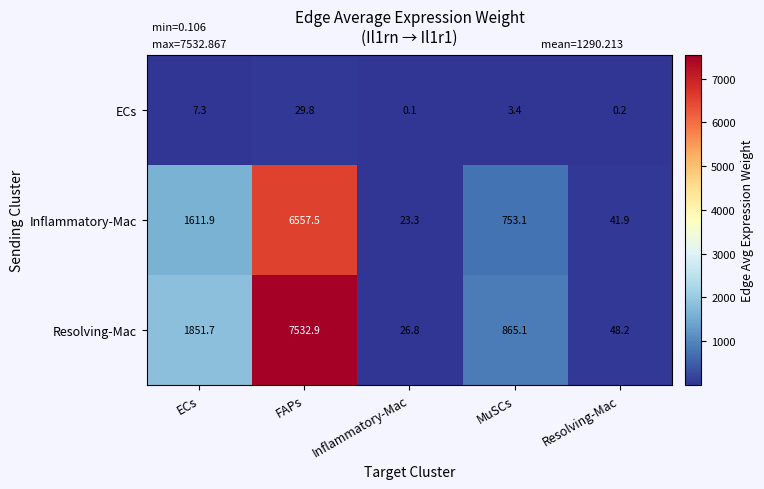

Rank the series by their maximum value, from lowest to highest.

ECs, Inflammatory-Mac, Resolving-Mac